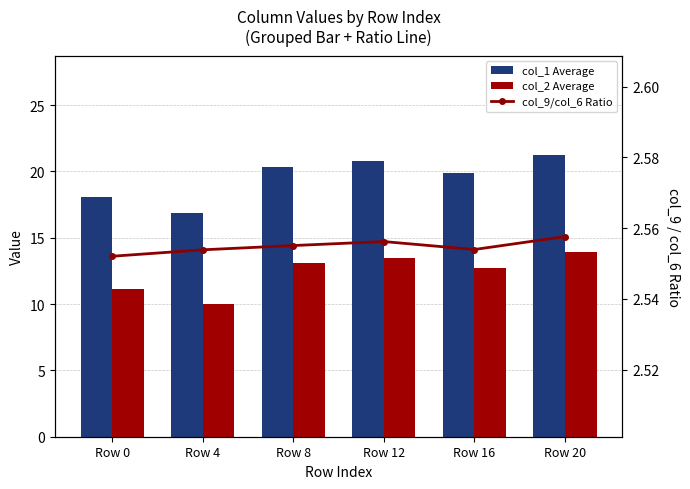

At which label does col_1 Average first exceed 20?

Row 8